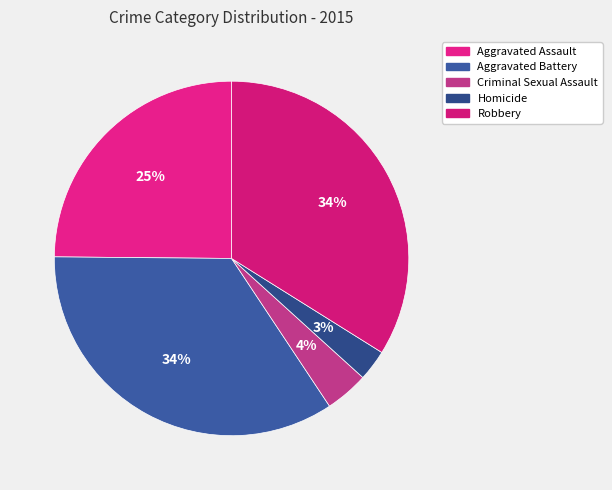

To the nearest percent, what is the average slice percentage?

20%